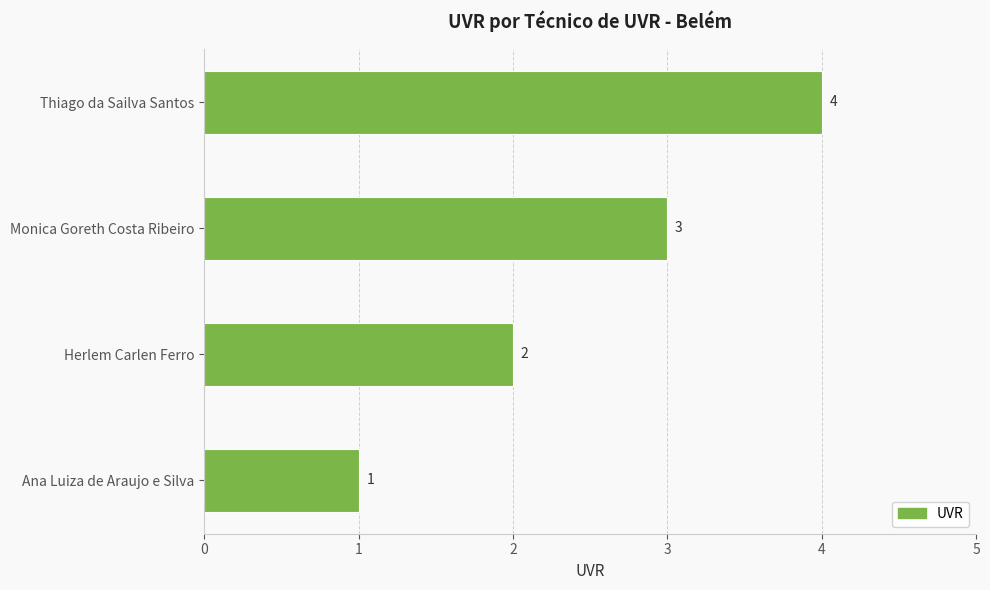

List the labels in order of value, largest first.

Thiago da Sailva Santos, Monica Goreth Costa Ribeiro, Herlem Carlen Ferro, Ana Luiza de Araujo e Silva